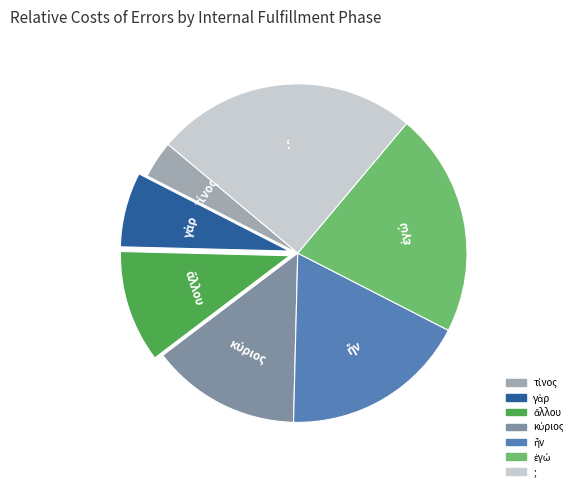

What is the largest slice in the pie chart?

;